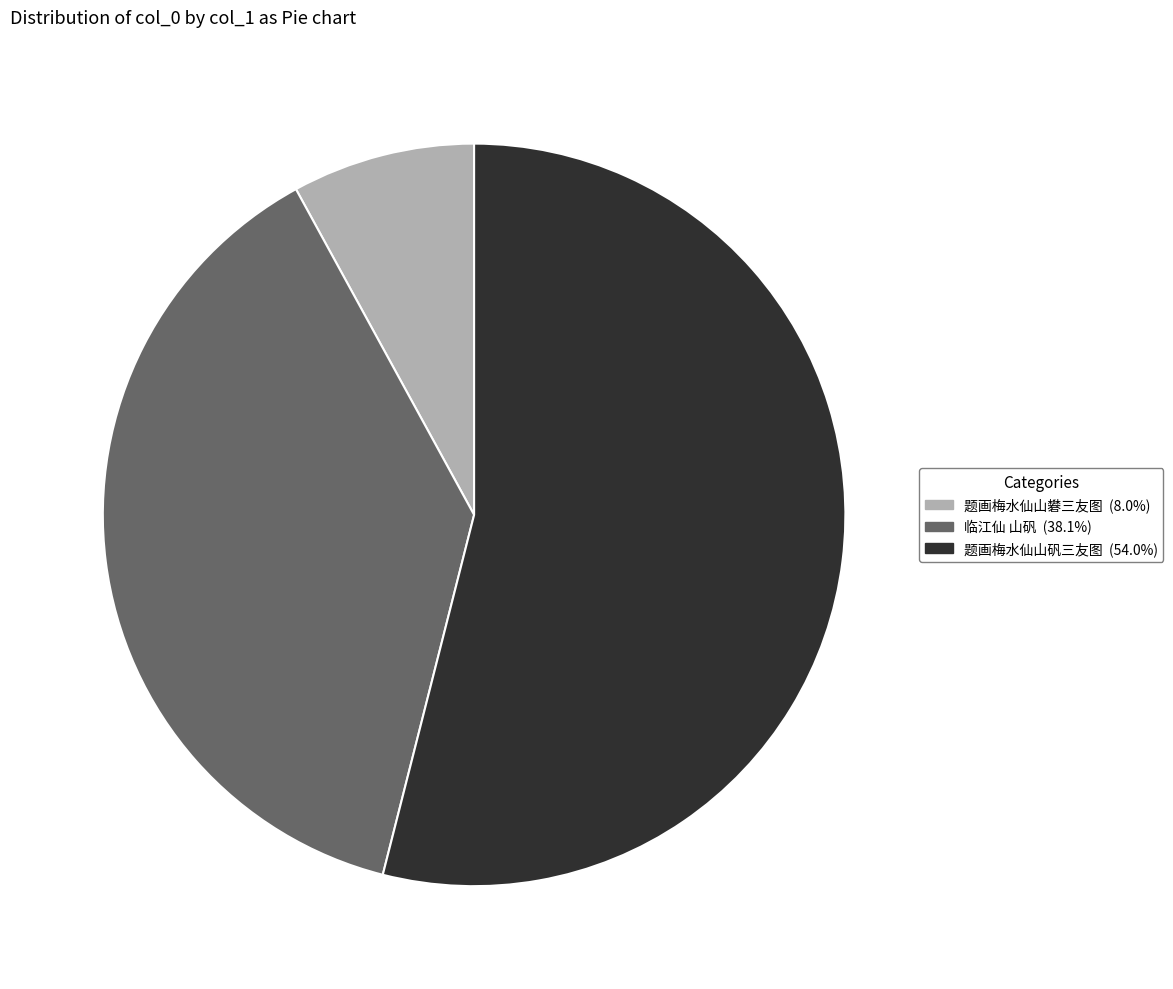

Rank the categories by value from highest to lowest.

题画梅水仙山矾三友图, 临江仙 山矾, 题画梅水仙山礬三友图